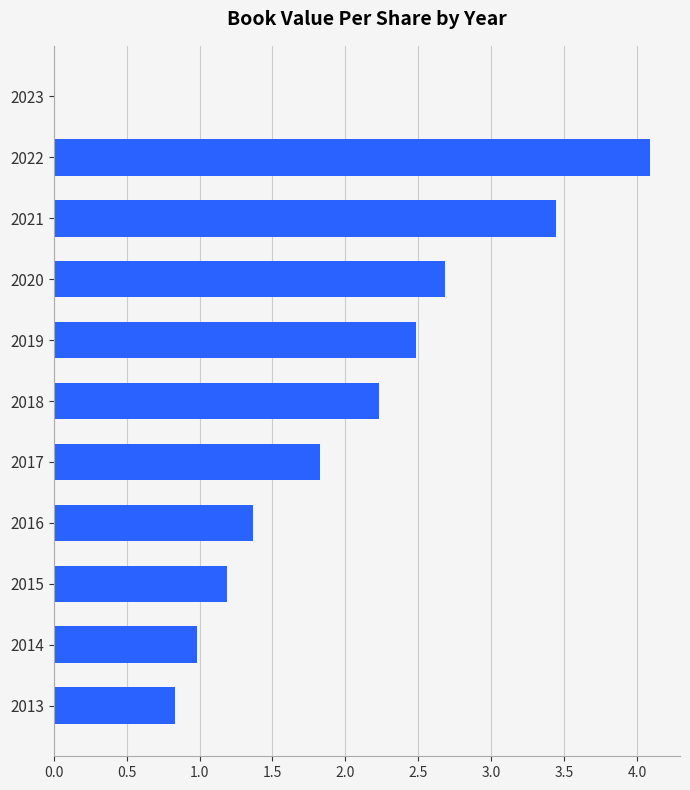

What is the maximum value shown in the chart?

4.1